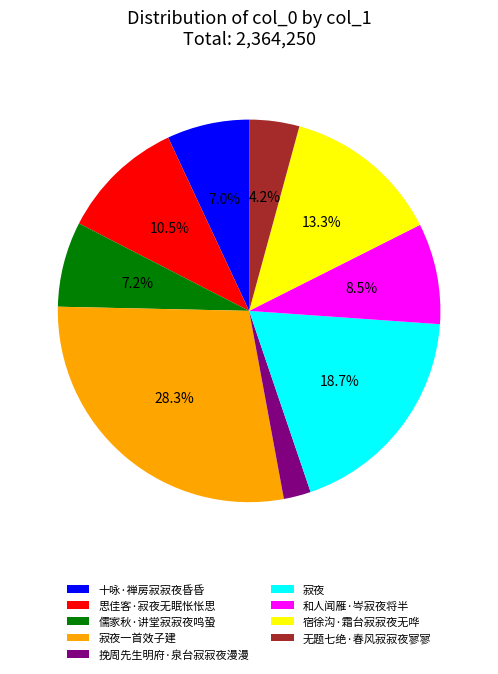

How much of the chart is everything except 宿徐沟·霜台寂寂夜无哗?

86.7%